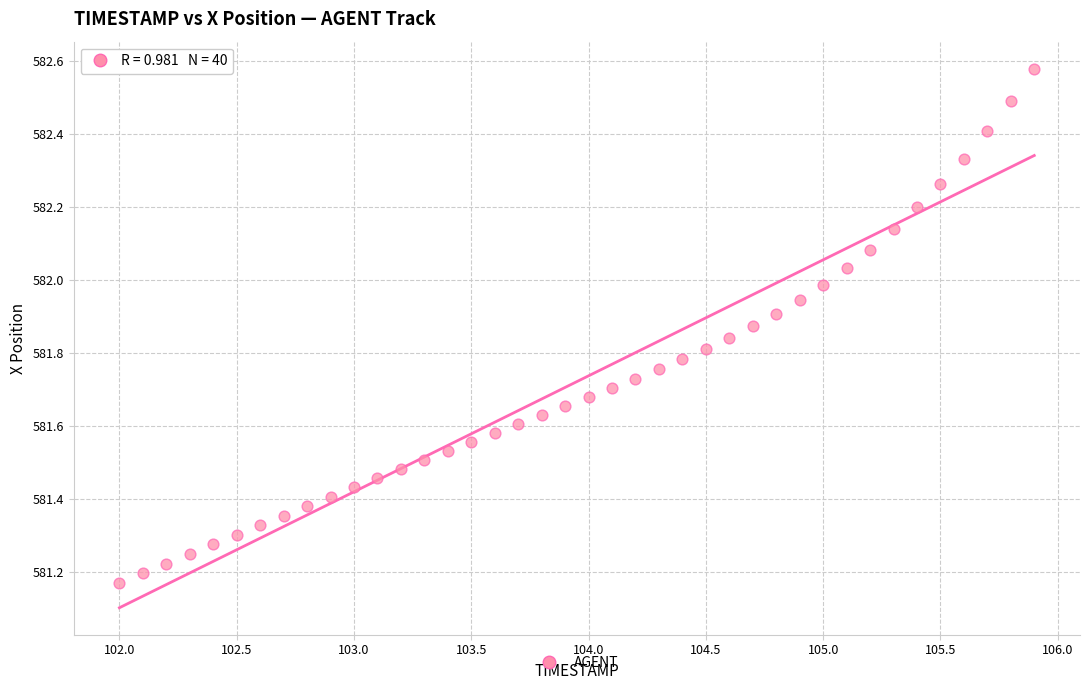

What is the range of Y values (max minus min)?

1.4